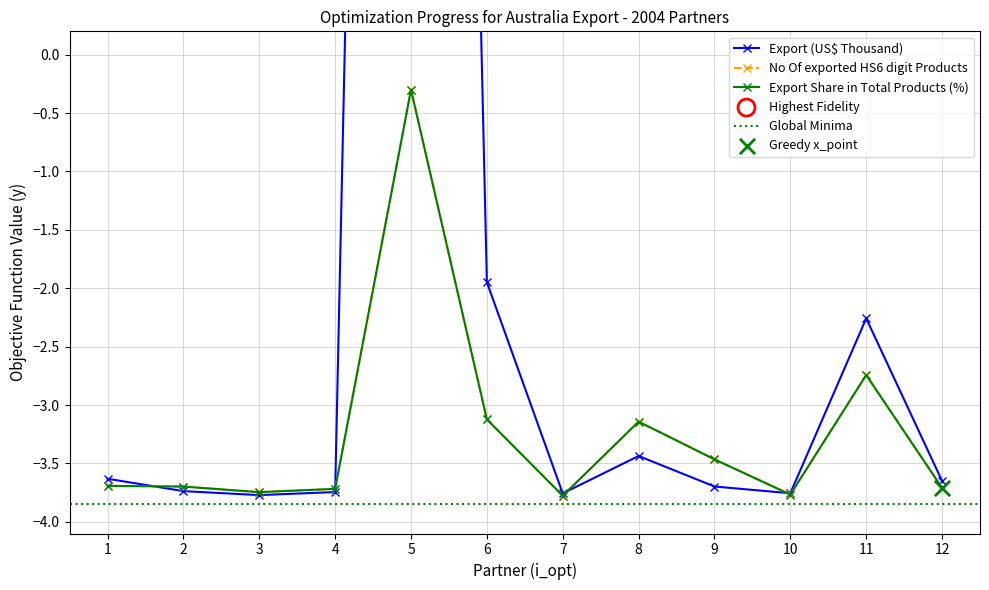

Where does the No Of exported HS6 digit Products series first go above -3?

5